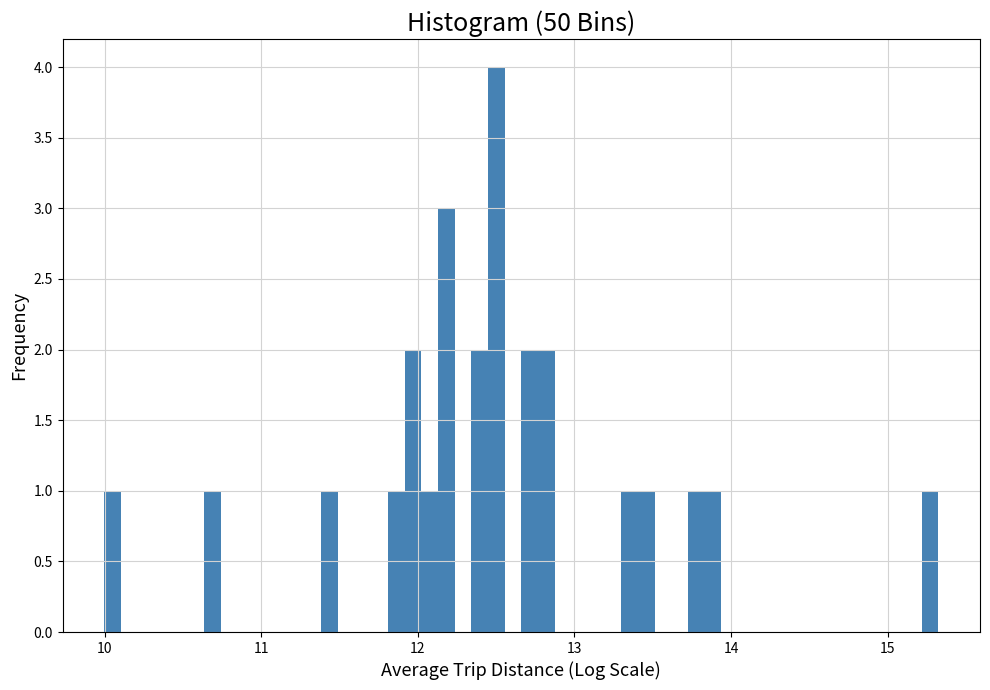

Around what value on the x-axis is the tallest bar? Give the approximate position of its centre, as read against the axis.

12.5